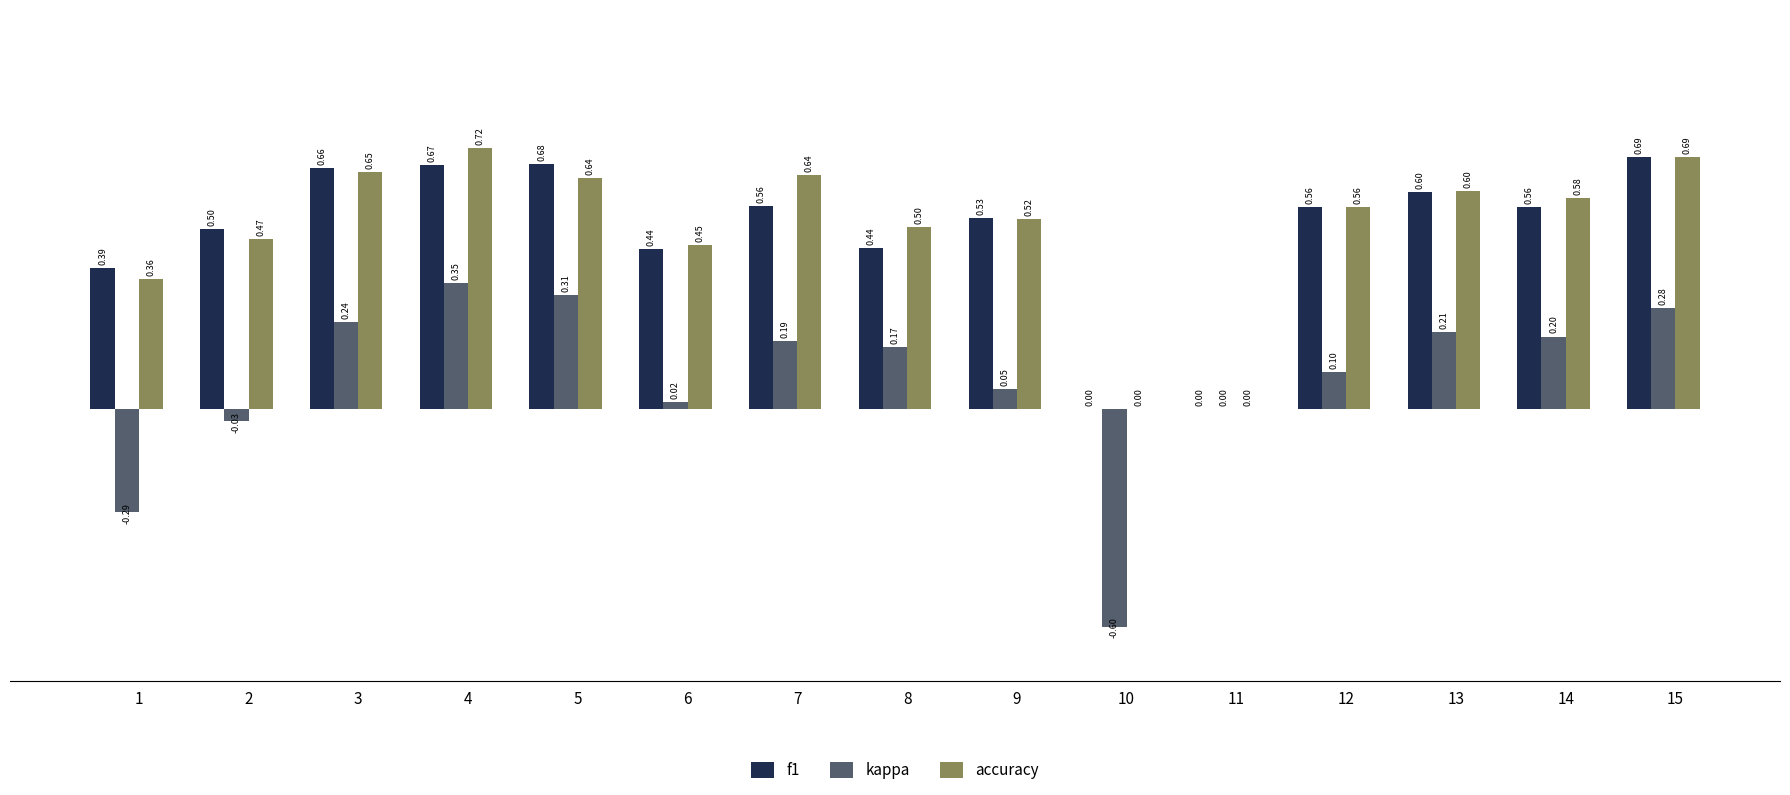

Which series changed the most between 9 and 10?

kappa